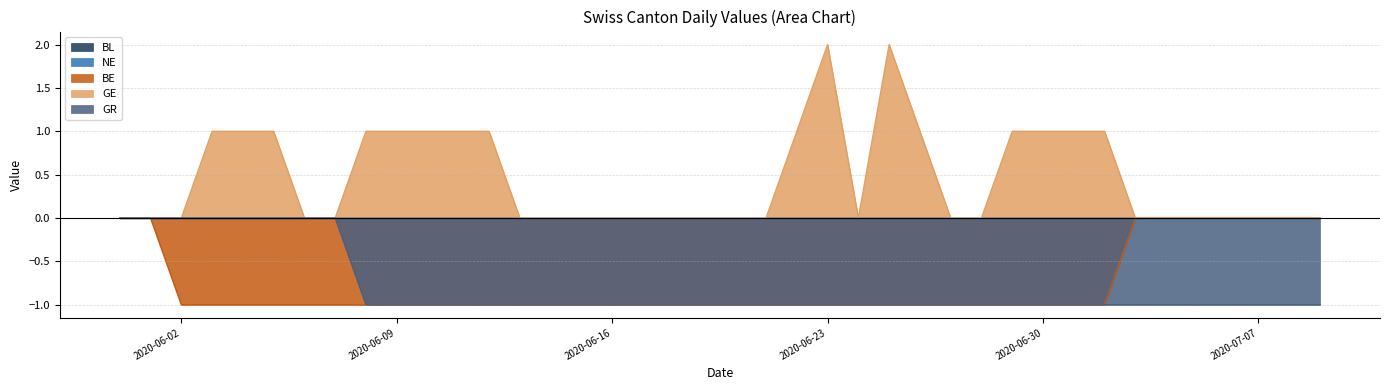

Count the GR values in the range -1 to 0.

40